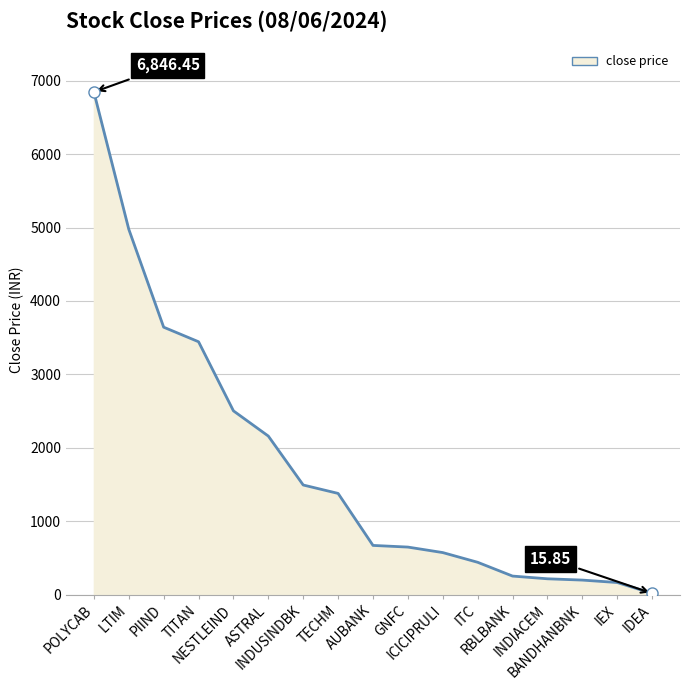

What is the label of the 11th point from the right?

INDUSINDBK